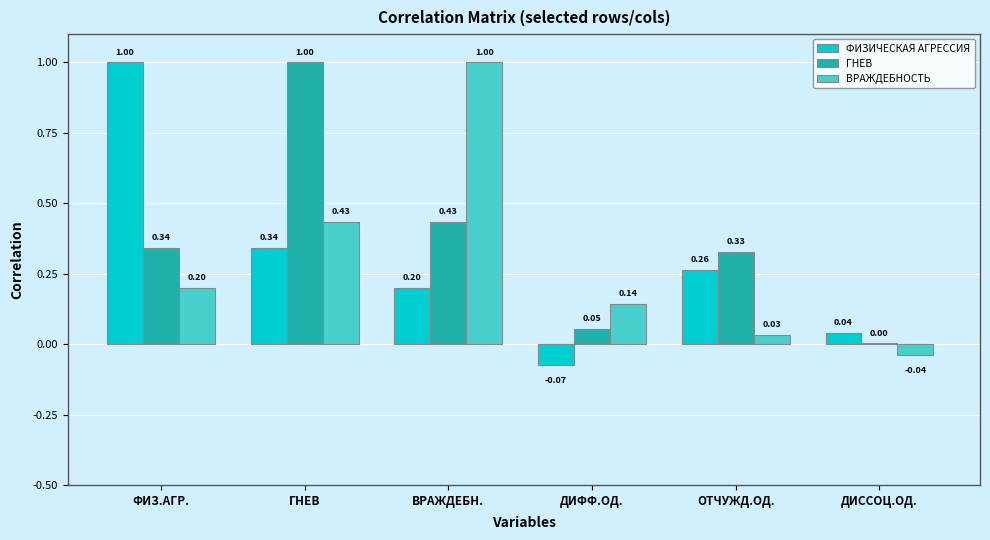

Where is ГНЕВ nearest to the value 0?

ДИССОЦ.ОД.